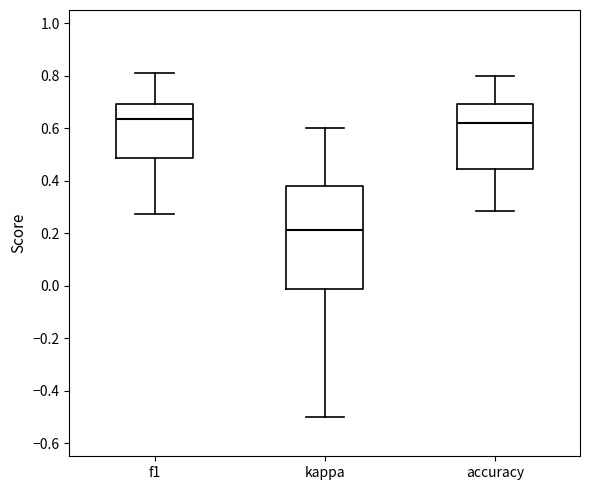

Which box has the lowest median line?

kappa